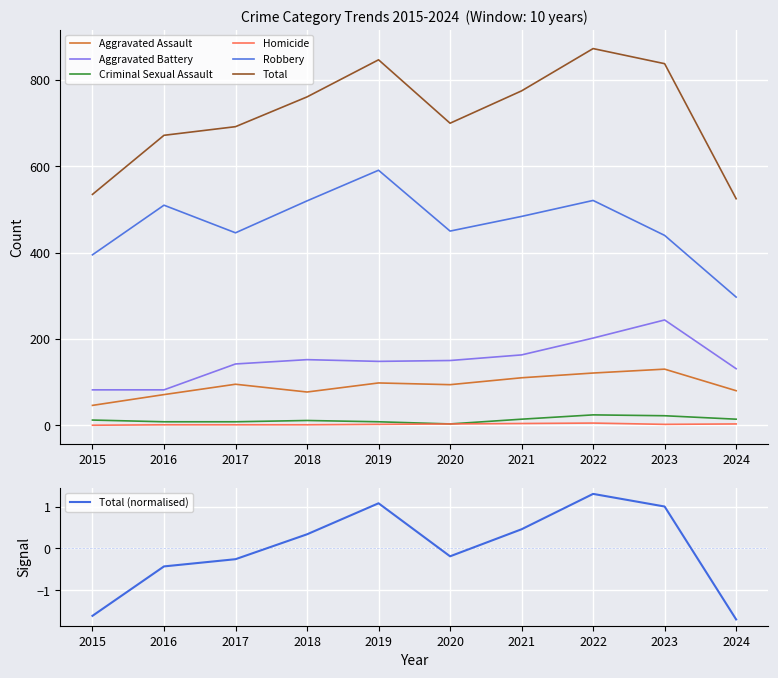

What is the difference between the highest and lowest values at 2023?

836